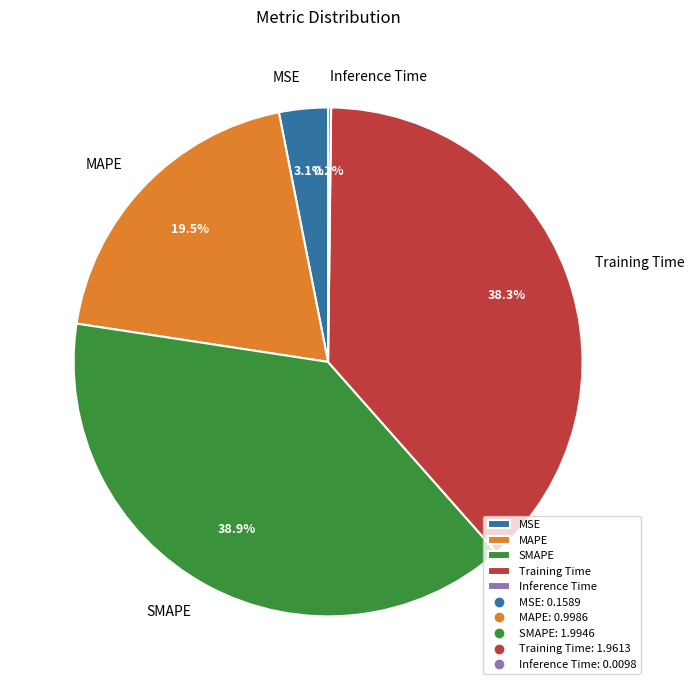

To the nearest percent, what is the average slice percentage?

20%